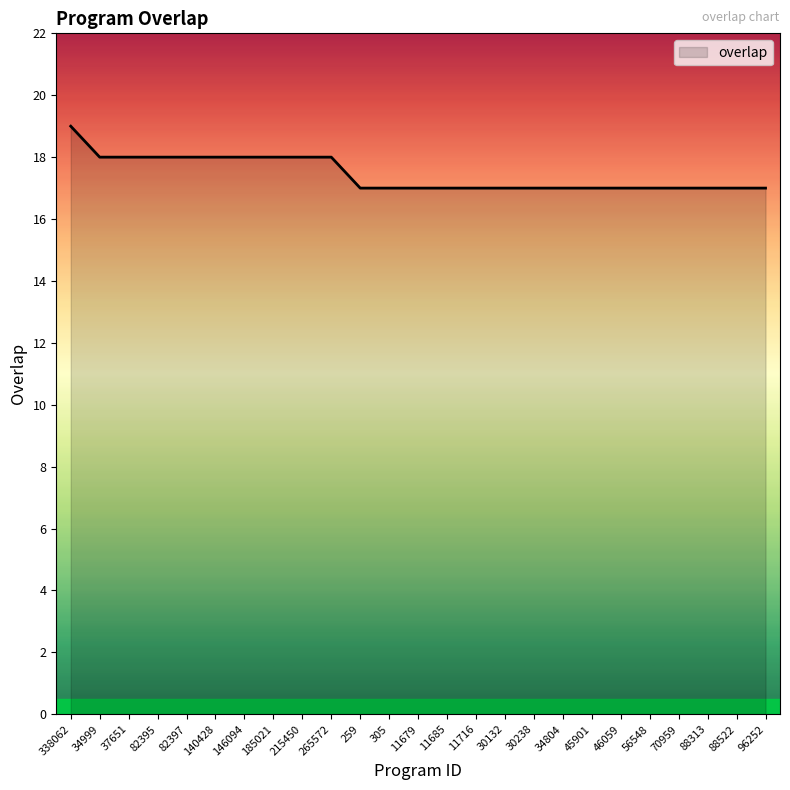

Reading left to right, extract all data points from this chart.

338062=19	34999=18	37651=18	82395=18	82397=18	140428=18	146094=18	185021=18	215450=18	265572=18	259=17	305=17	11679=17	11685=17	11716=17	30132=17	30238=17	34804=17	45901=17	46059=17	56548=17	70959=17	88313=17	88522=17	96252=17